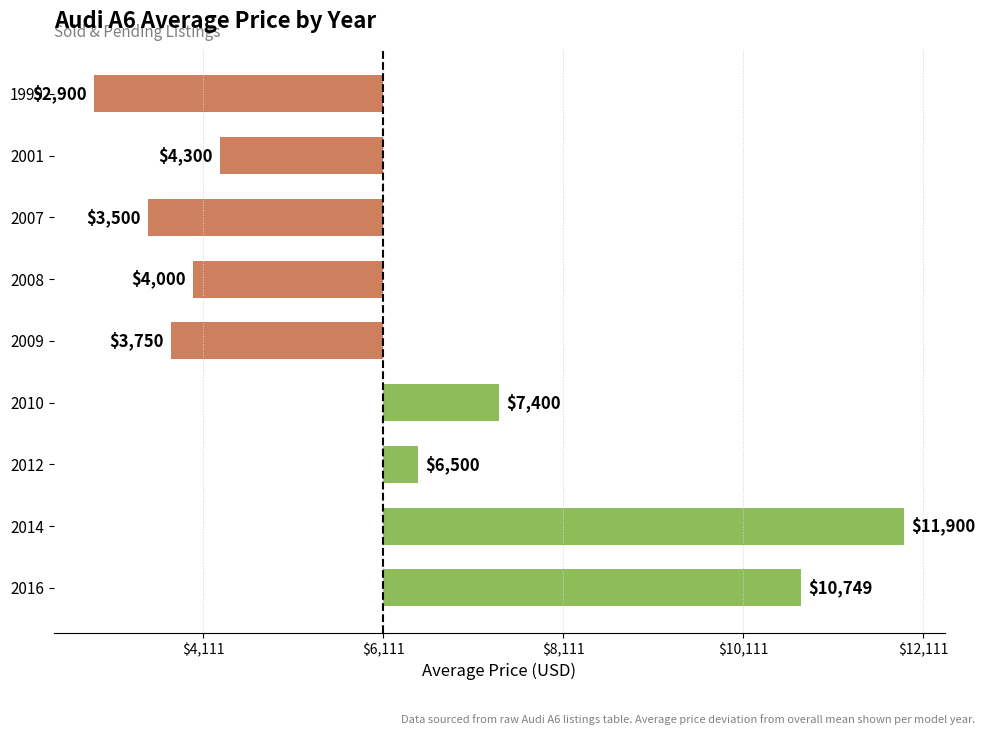

Are the bars horizontal?

Yes